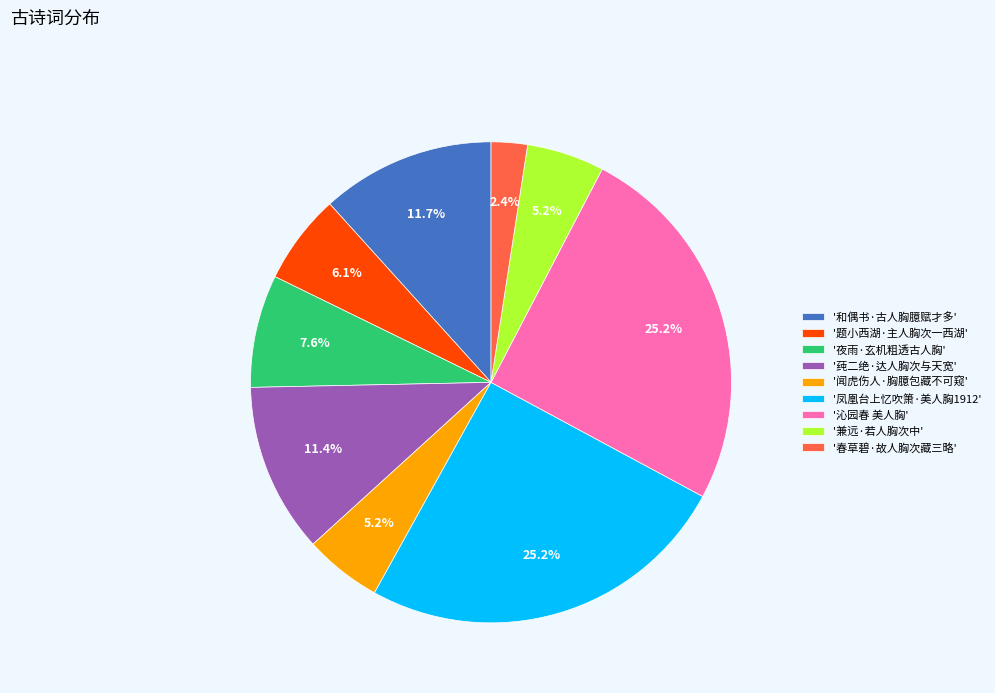

What percentage is NOT represented by '题小西湖·主人胸次一西湖'?

93.9%